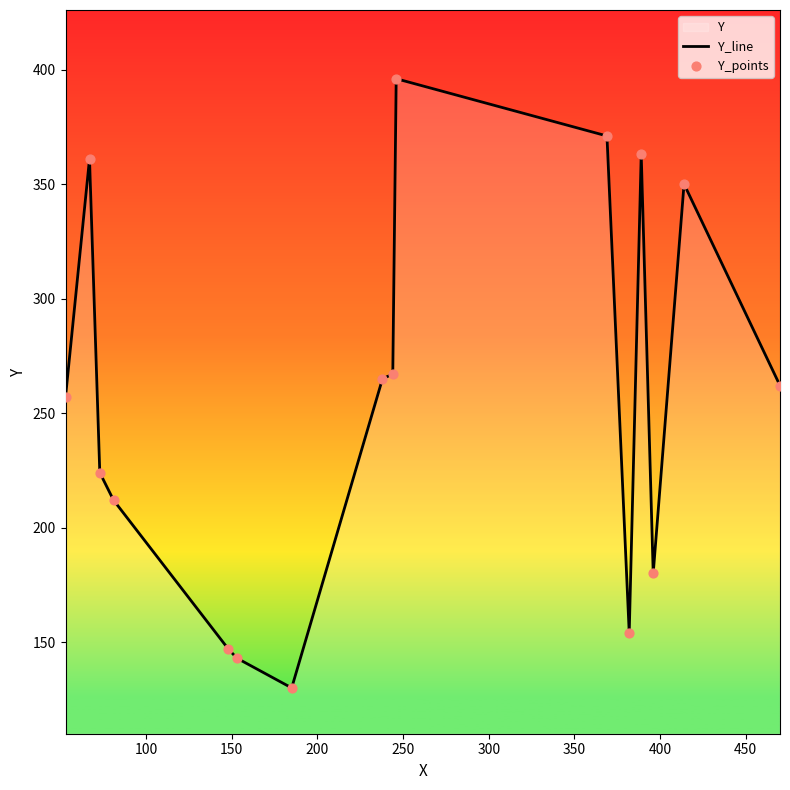

What is the maximum value shown in the chart?

396